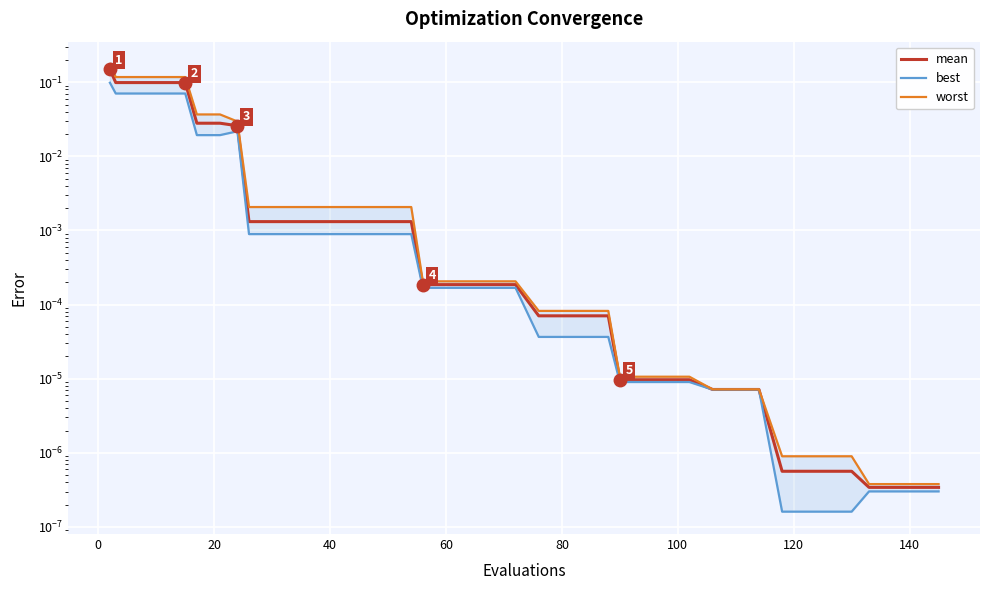

What is the sum of all best values?

0.4